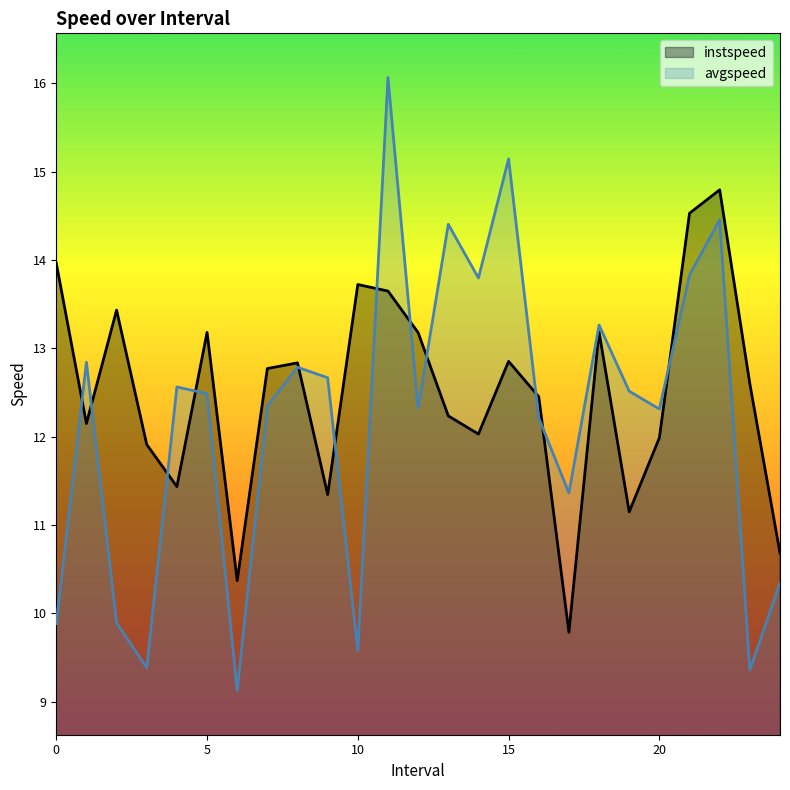

How many intersections are there between avgspeed and instspeed?

12